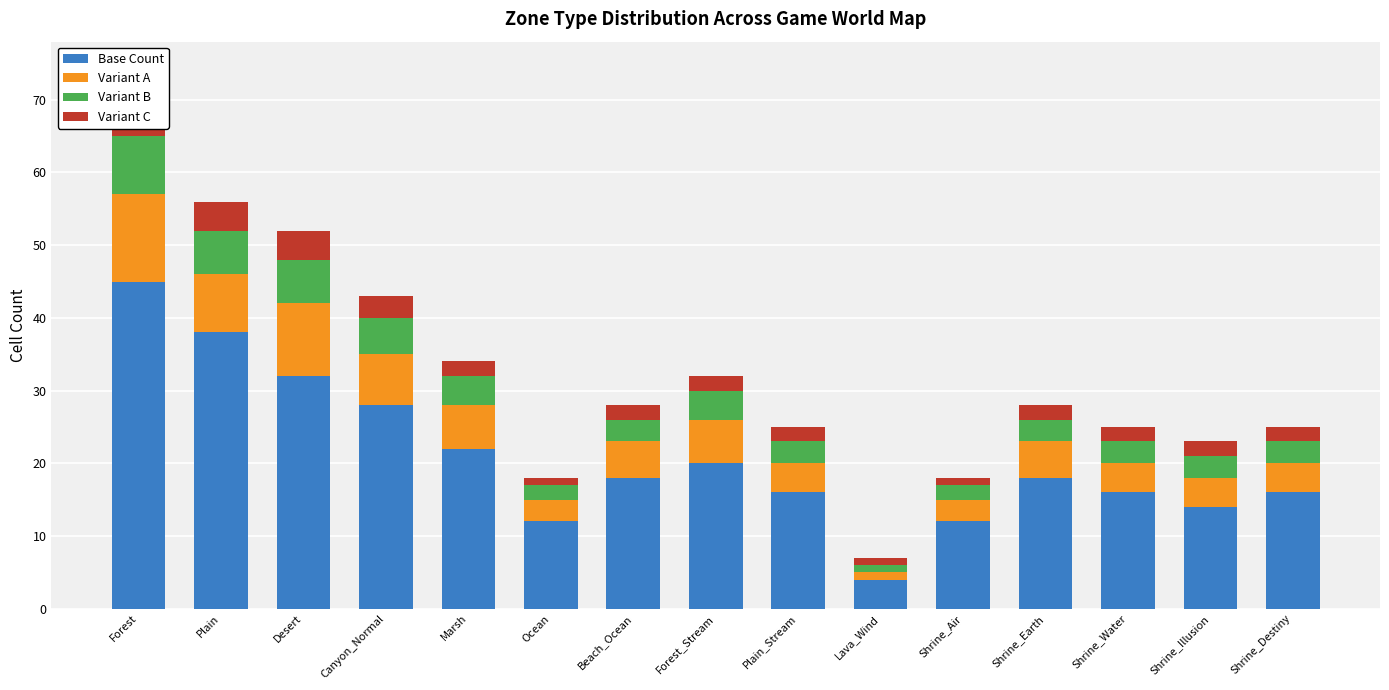

Reading left to right, what are all the values shown in this chart?

Base Count: Forest=45	Plain=38	Desert=32	Canyon_Normal=28	Marsh=22	Ocean=12	Beach_Ocean=18	Forest_Stream=20	Plain_Stream=16	Lava_Wind=4	Shrine_Air=12	Shrine_Earth=18	Shrine_Water=16	Shrine_Illusion=14	Shrine_Destiny=16
Variant A: Forest=12	Plain=8	Desert=10	Canyon_Normal=7	Marsh=6	Ocean=3	Beach_Ocean=5	Forest_Stream=6	Plain_Stream=4	Lava_Wind=1	Shrine_Air=3	Shrine_Earth=5	Shrine_Water=4	Shrine_Illusion=4	Shrine_Destiny=4
Variant B: Forest=8	Plain=6	Desert=6	Canyon_Normal=5	Marsh=4	Ocean=2	Beach_Ocean=3	Forest_Stream=4	Plain_Stream=3	Lava_Wind=1	Shrine_Air=2	Shrine_Earth=3	Shrine_Water=3	Shrine_Illusion=3	Shrine_Destiny=3
Variant C: Forest=5	Plain=4	Desert=4	Canyon_Normal=3	Marsh=2	Ocean=1	Beach_Ocean=2	Forest_Stream=2	Plain_Stream=2	Lava_Wind=1	Shrine_Air=1	Shrine_Earth=2	Shrine_Water=2	Shrine_Illusion=2	Shrine_Destiny=2